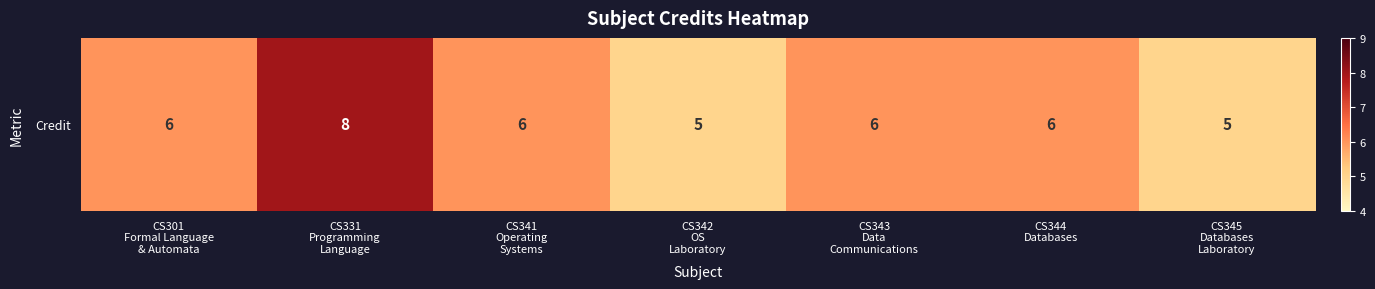

List the labels in order of value, smallest first.

CS342
OS
Laboratory, CS345
Databases
Laboratory, CS301
Formal Language
& Automata, CS341
Operating
Systems, CS343
Data
Communications, CS344
Databases, CS331
Programming
Language